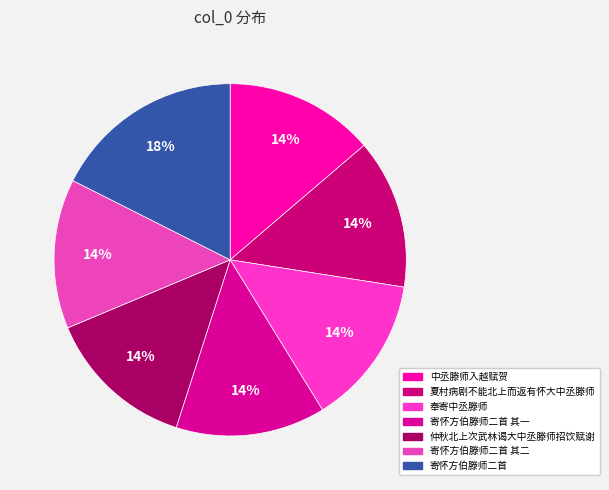

What is the total percentage of 寄怀方伯滕师二首 and 夏村病剧不能北上而返有怀大中丞滕师?

31.3%